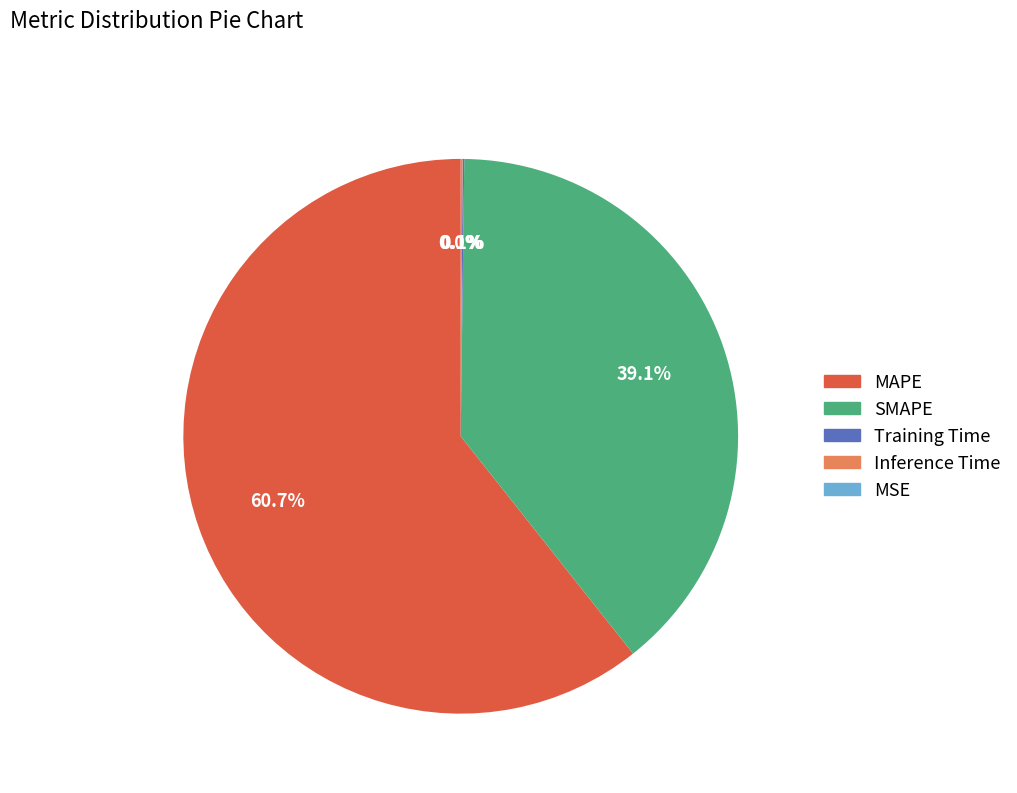

To the nearest percent, what is the average slice percentage?

20%